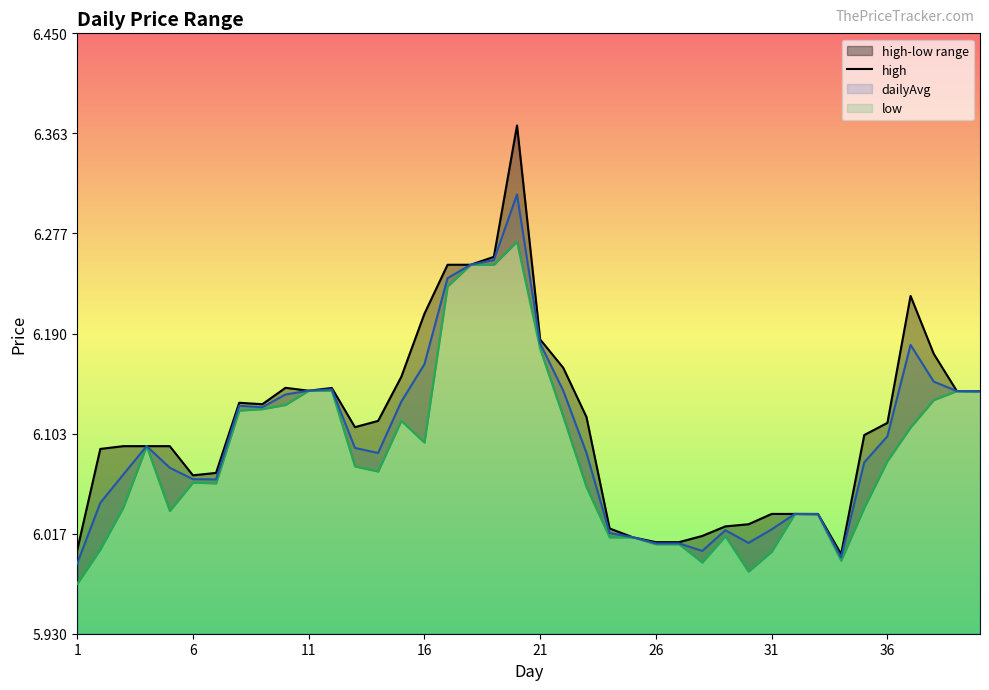

How many data points are less than 6?

1